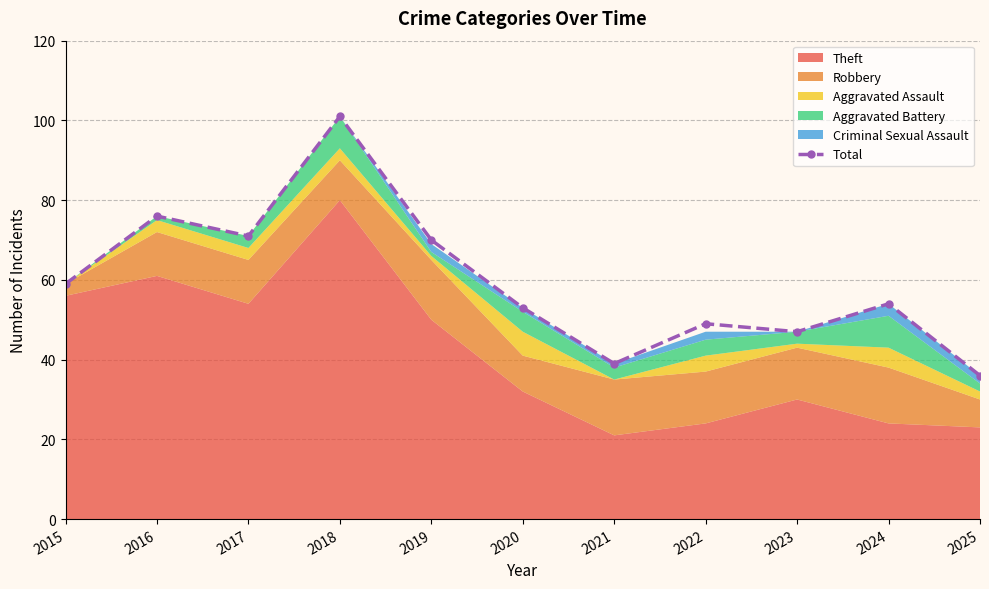

Where is the first local minimum?

2017